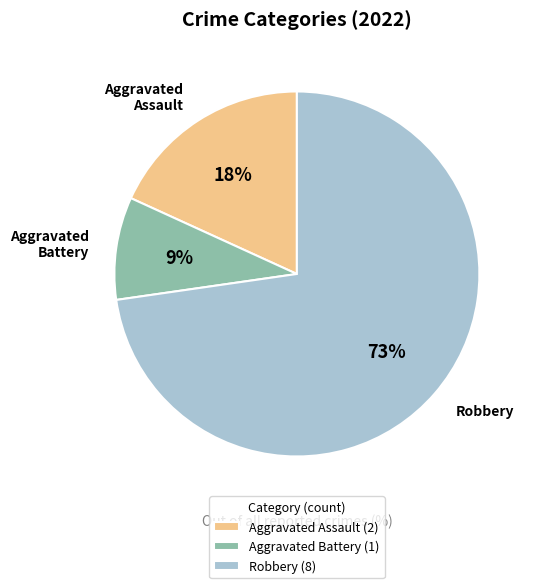

Rank the categories by value from highest to lowest.

Robbery, Aggravated Assault, Aggravated Battery